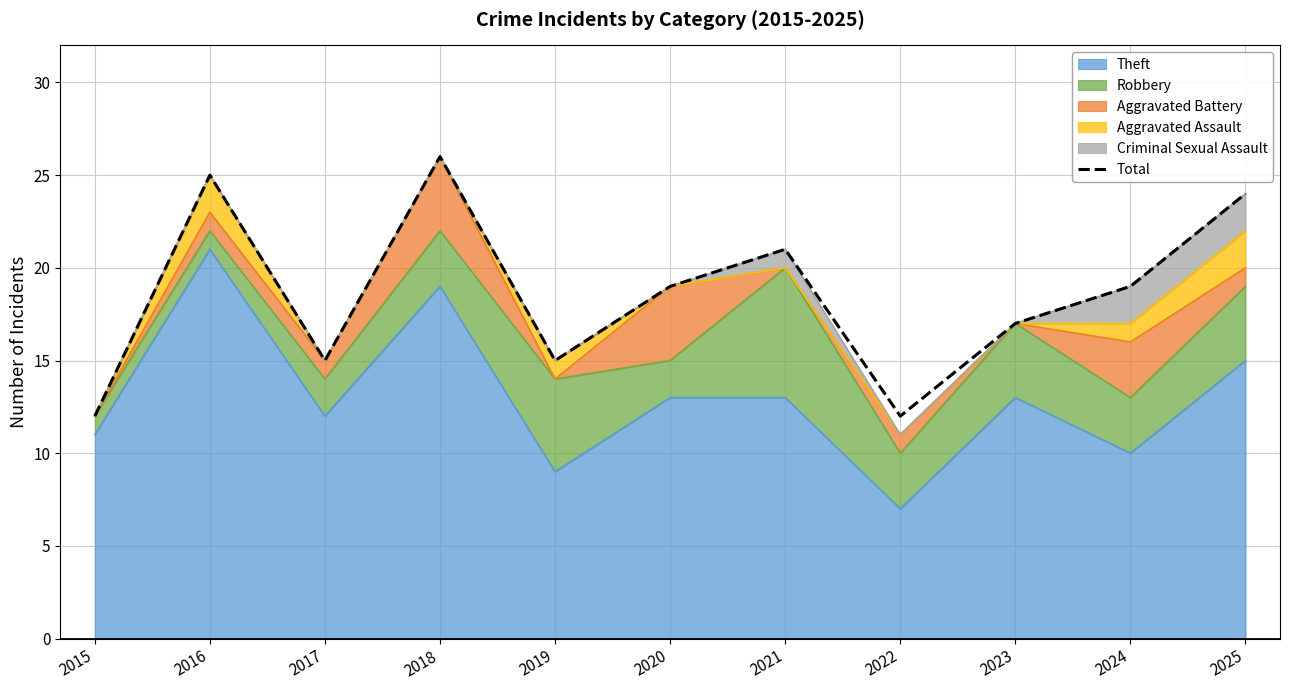

Is it true that the value at 2024 is 19?

True